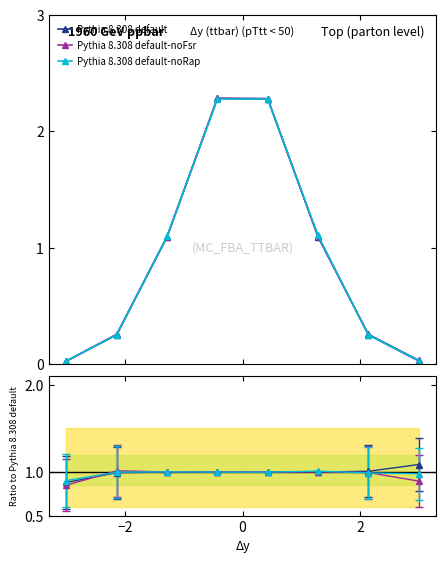

True or false: Pythia 8.308 default-noRap has more than 0 points higher than both neighbors.

True